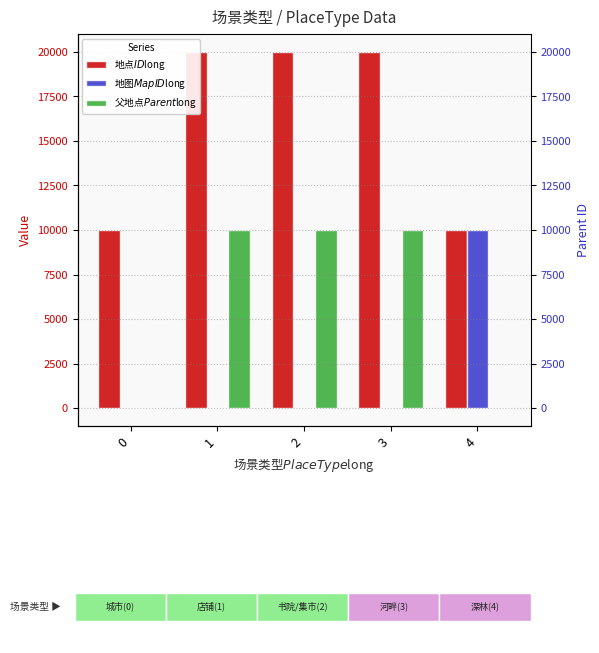

The value of 地点$ID$long at 1 is 30702. True or false?

False